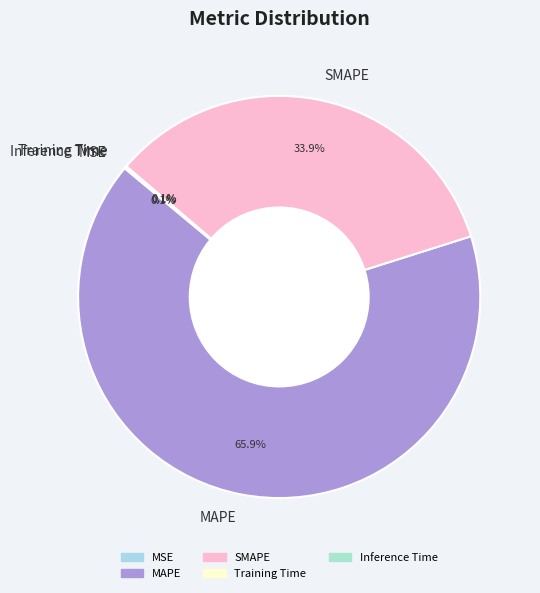

Is MAPE the majority of the pie?

Yes